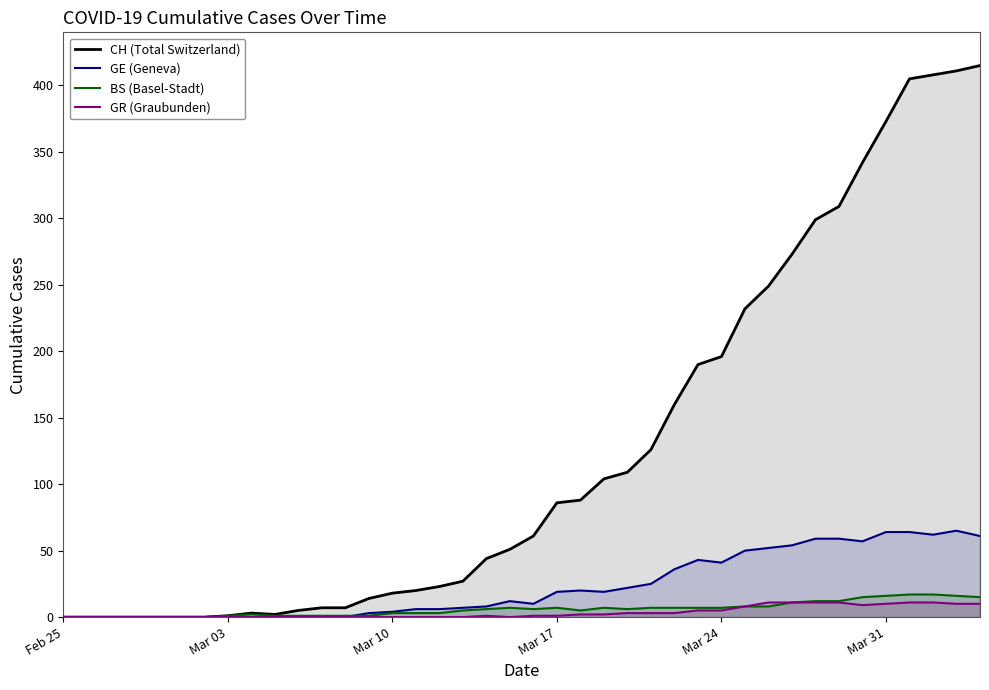

What is the difference between the maximum and minimum values in the CH (Total Switzerland) series?

415